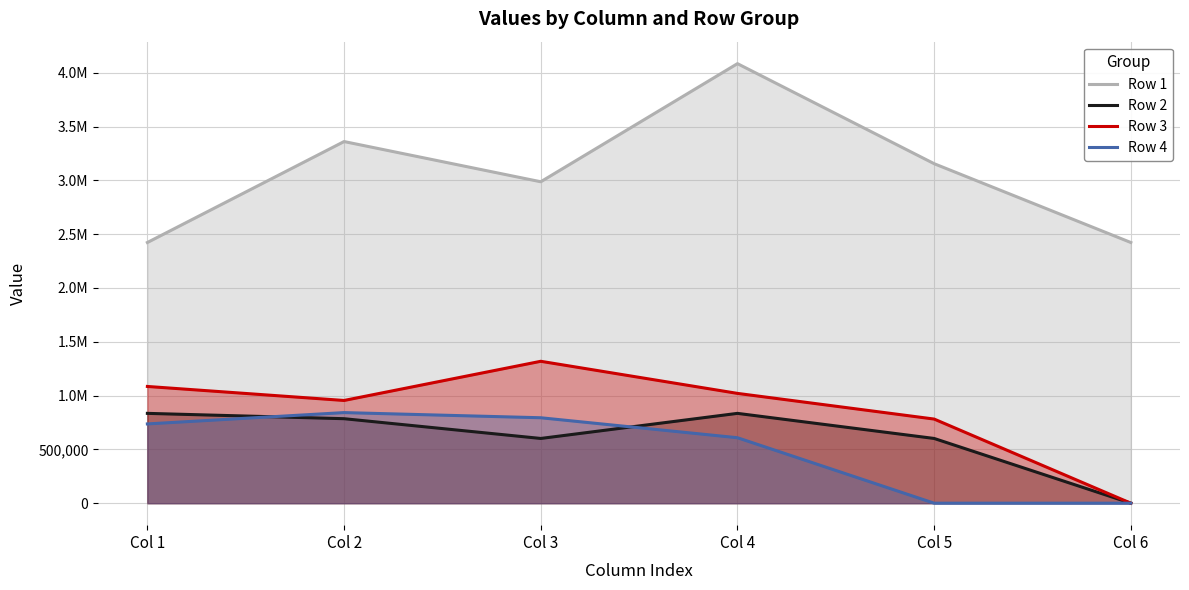

True or false: Row 1 and Row 3 intersect in this chart.

False